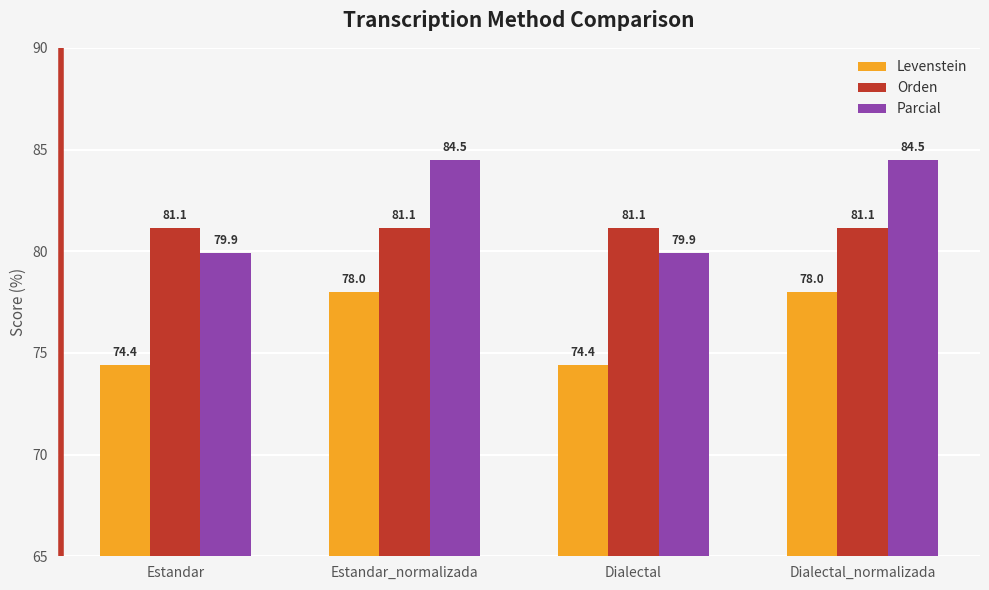

What is the sum of all Orden values?

324.6